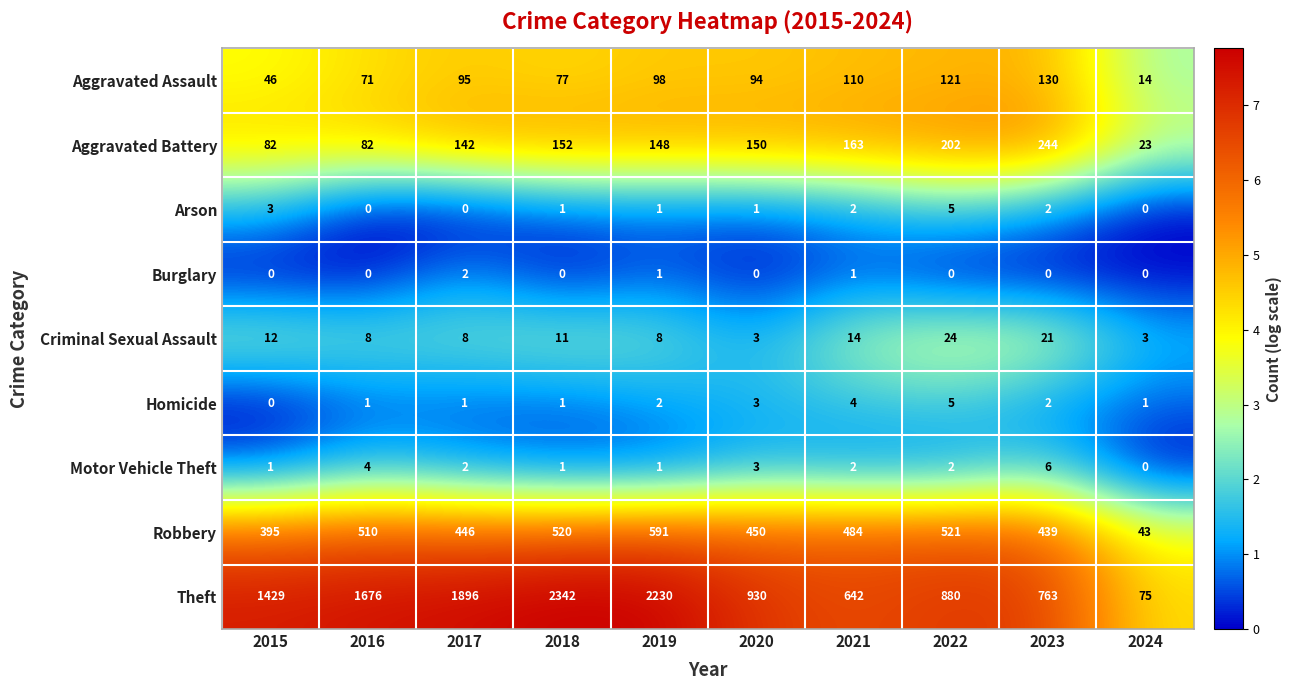

What is the greatest value displayed?

2342